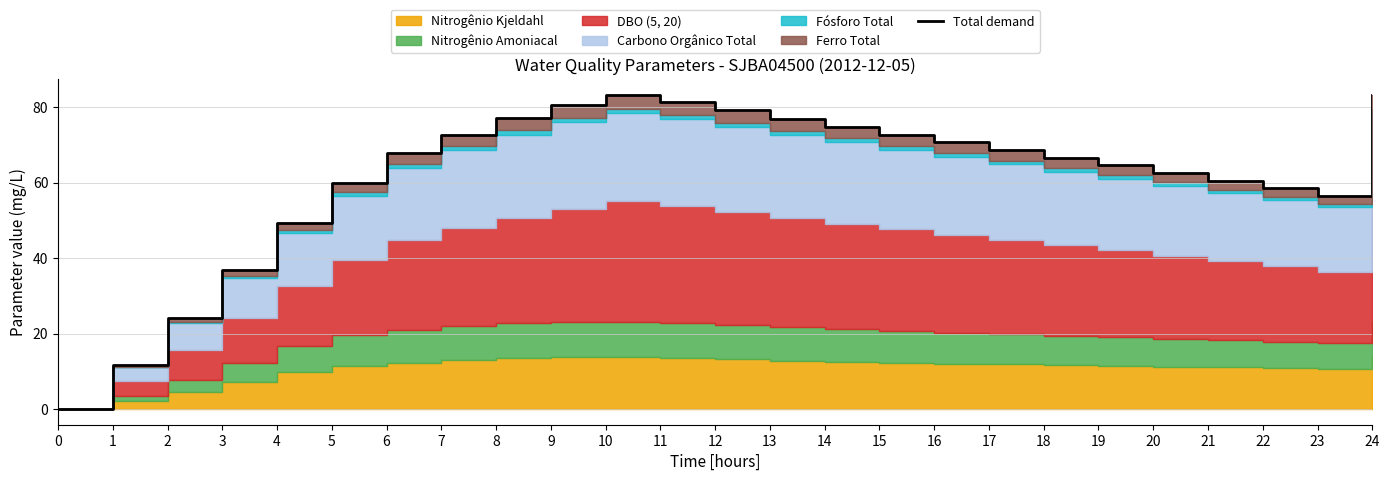

Reading left to right, list all the values displayed in this chart.

0.0	11.7	24.1	36.8	49.4	59.9	67.7	72.5	77.0	80.6	83.1	81.2	79.1	76.9	74.8	72.6	70.6	68.6	66.6	64.6	62.5	60.5	58.5	56.5	83.1